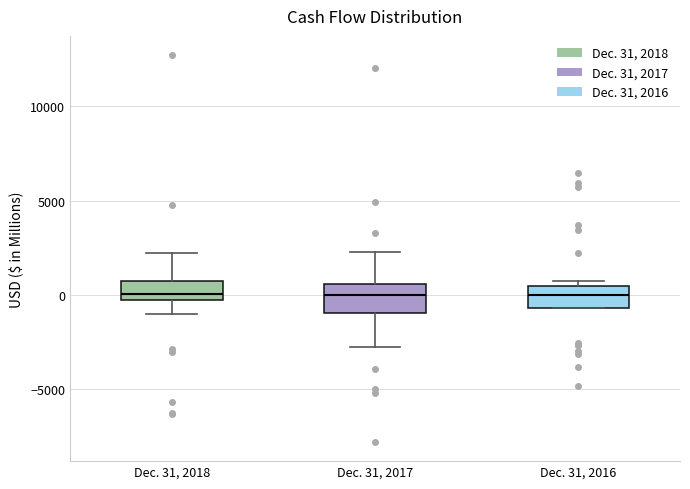

Reading left to right, read every box against the y-axis: the position of its median line, the range the box covers, and the ends of its whiskers. The values are not printed on the chart, so give them approximately, as read against the axis.

Dec. 31, 2018: median 0, box -500 to 1000, whiskers -1000 to 2000
Dec. 31, 2017: median 0, box -1000 to 500, whiskers -3000 to 2500
Dec. 31, 2016: median 0, box -500 to 500, whiskers -500 to 500 (just above the box's upper edge)